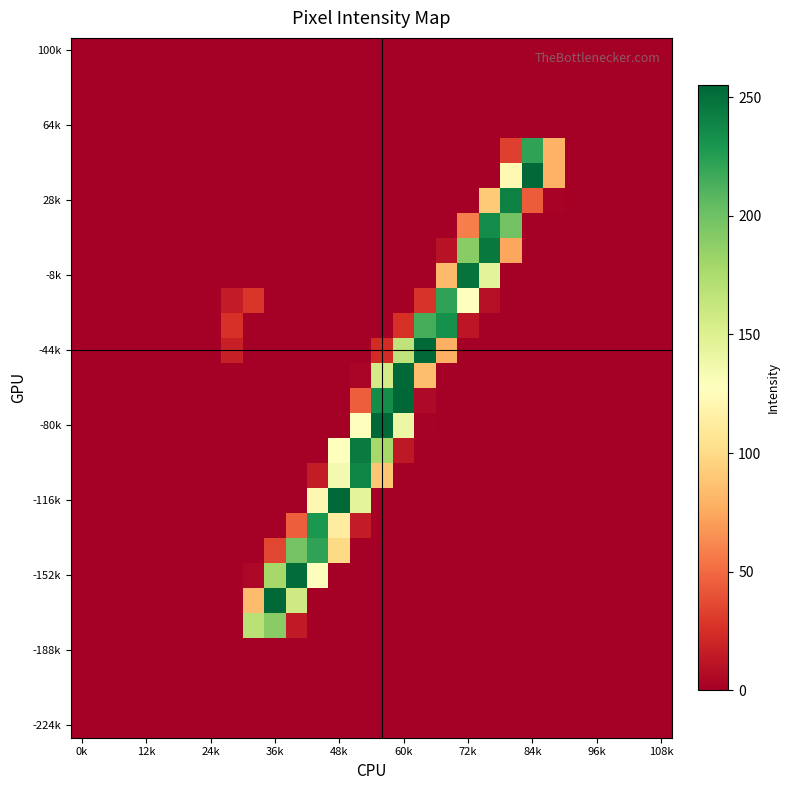

At which category is the sum across all series the highest?

14